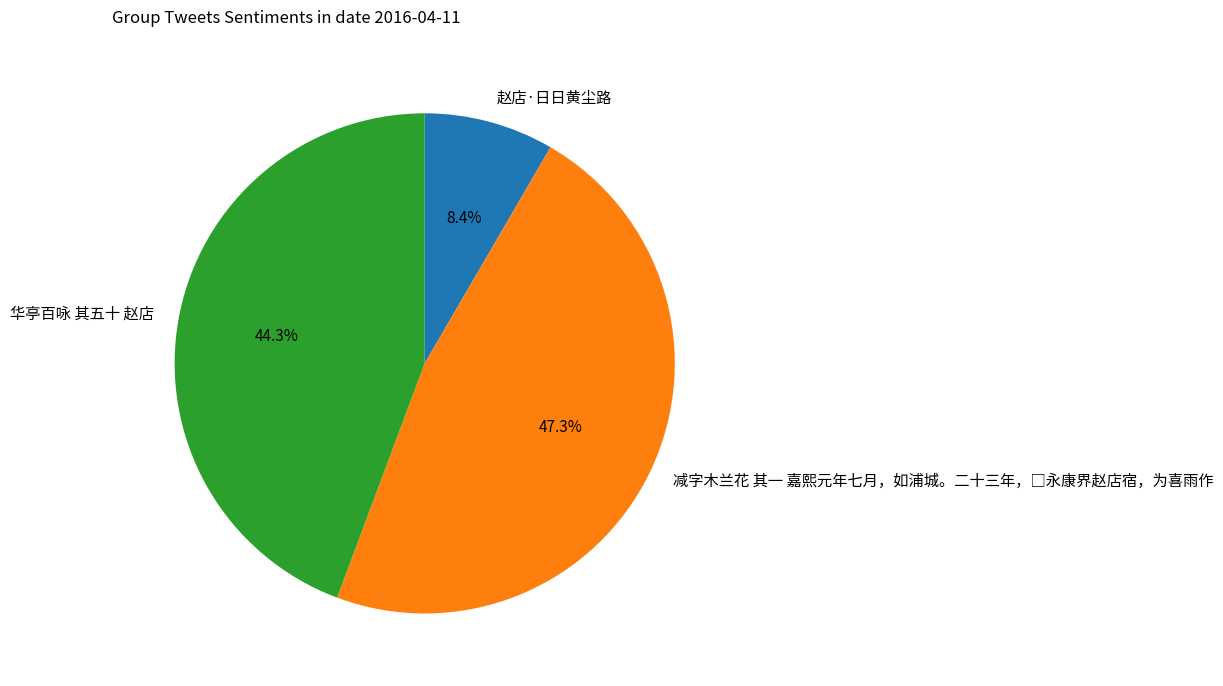

To the nearest percent, what percentage of the pie is 赵店·日日黄尘路?

8%